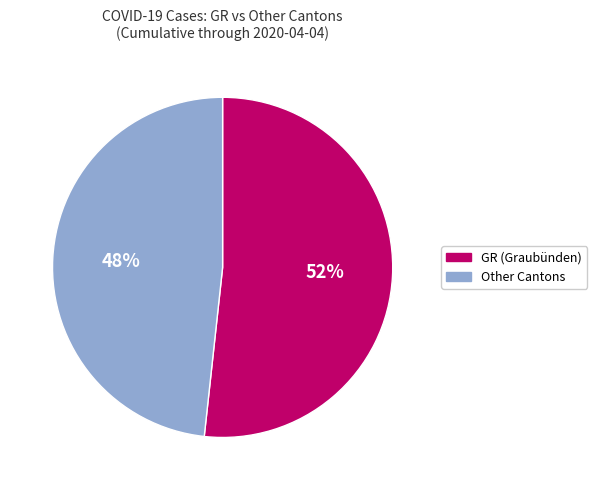

Count the number of slices in the pie.

2